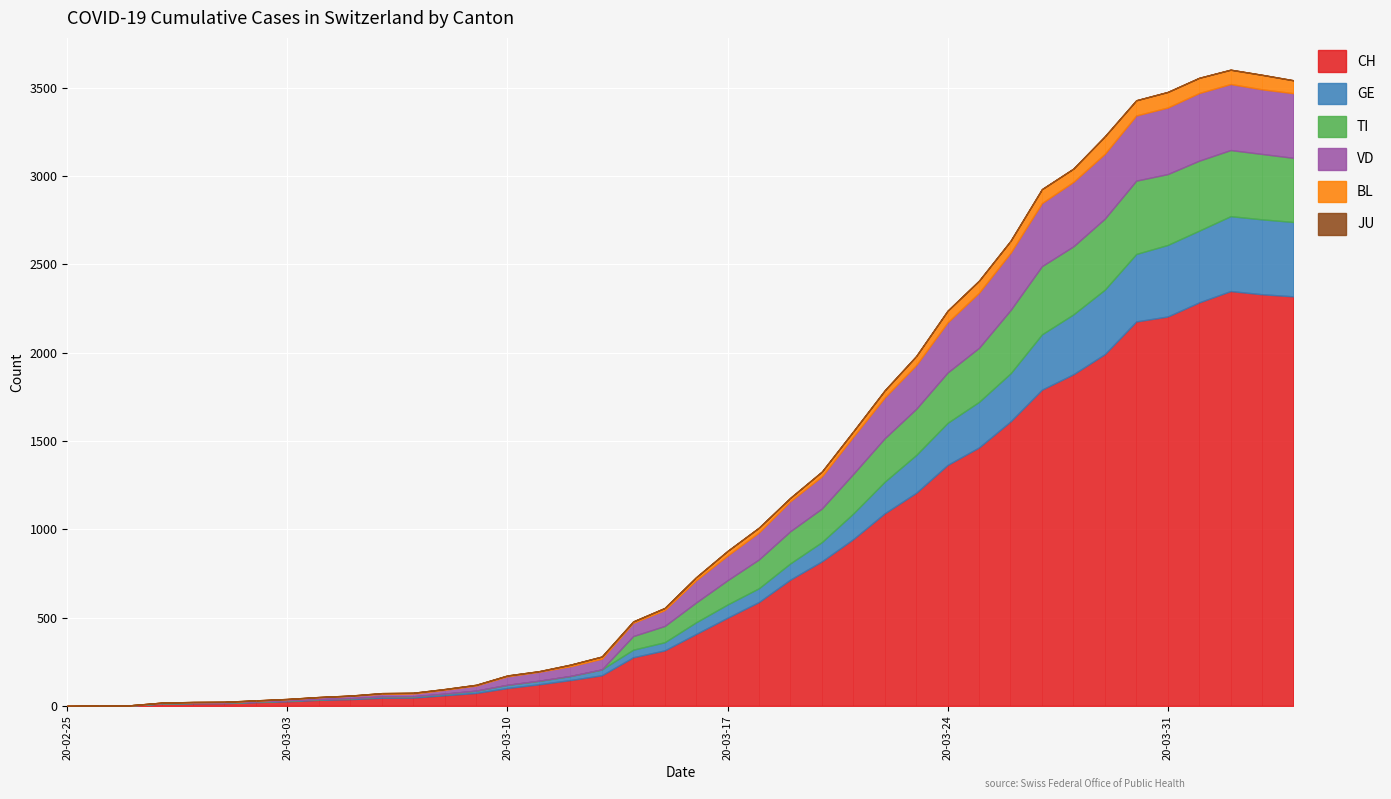

How many lines are shown in the chart?

6